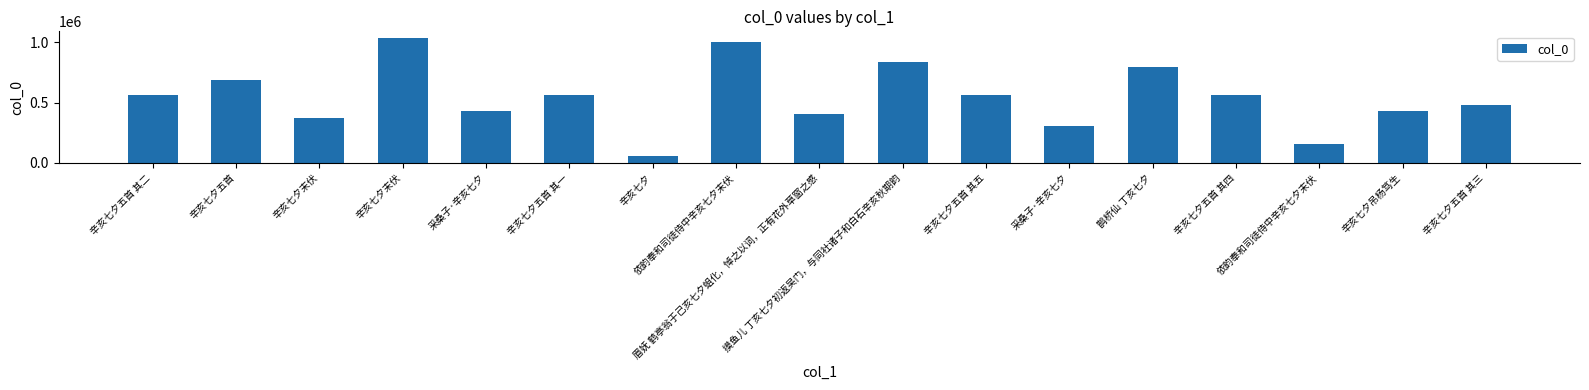

Which has a higher value, 辛亥七夕末伏 or 摸鱼儿 丁亥七夕初返吴门，与同社诸子和白石辛亥秋期韵?

辛亥七夕末伏